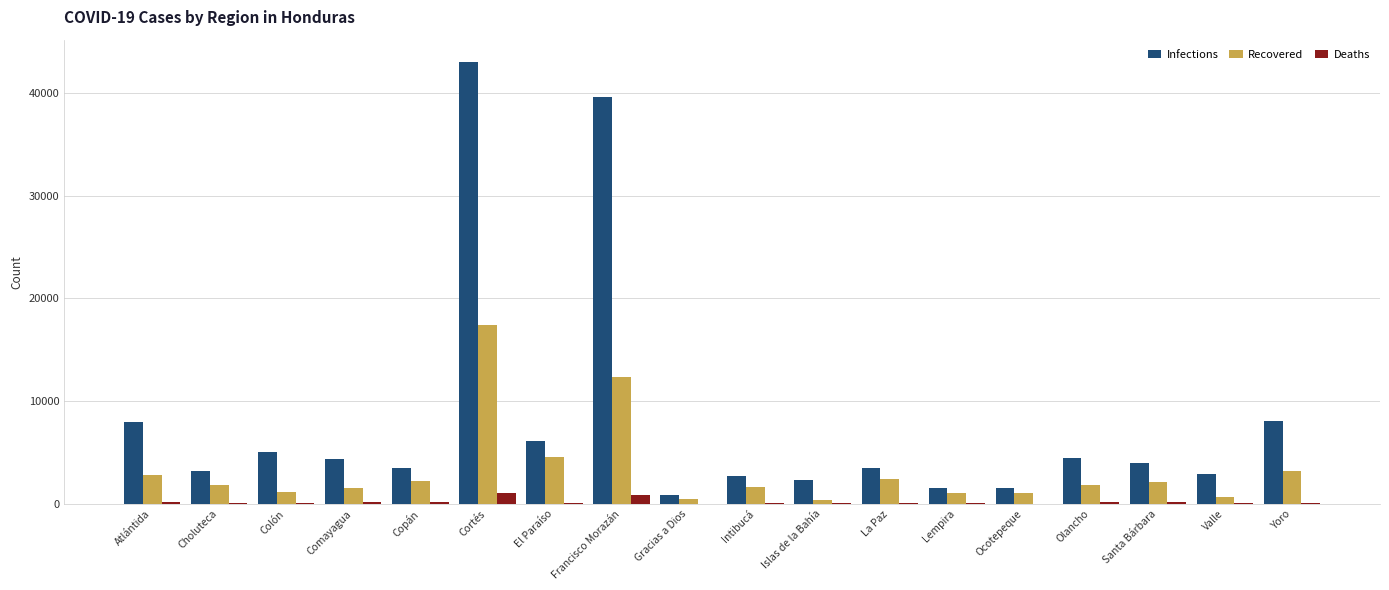

Is it true that Recovered equals 1585 at Comayagua?

True